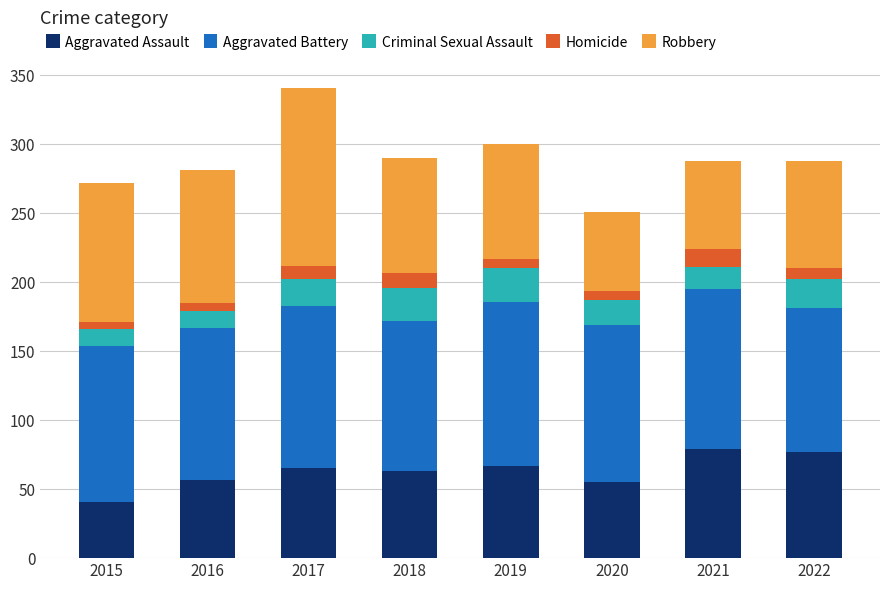

Which category has the lowest value in the Aggravated Assault series?

2015